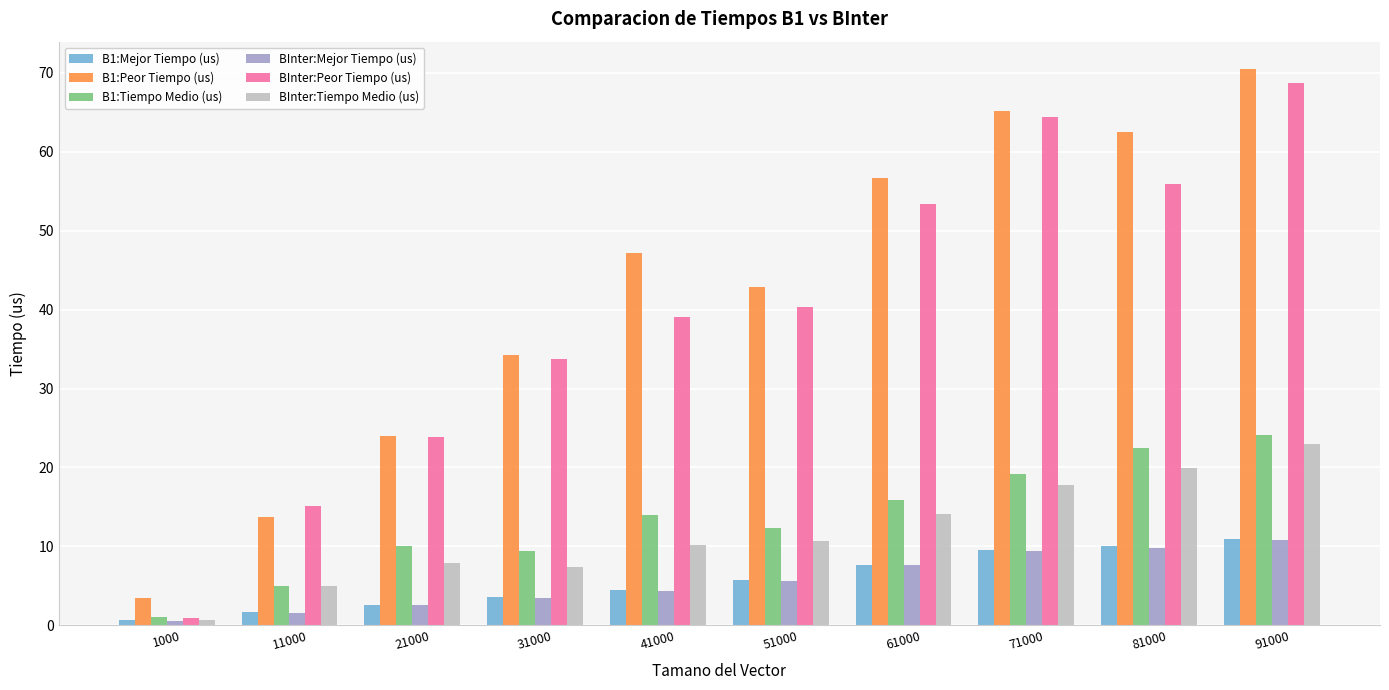

What is the sum of the BInter:Mejor Tiempo (us) values at 51000 and 31000?

9.1